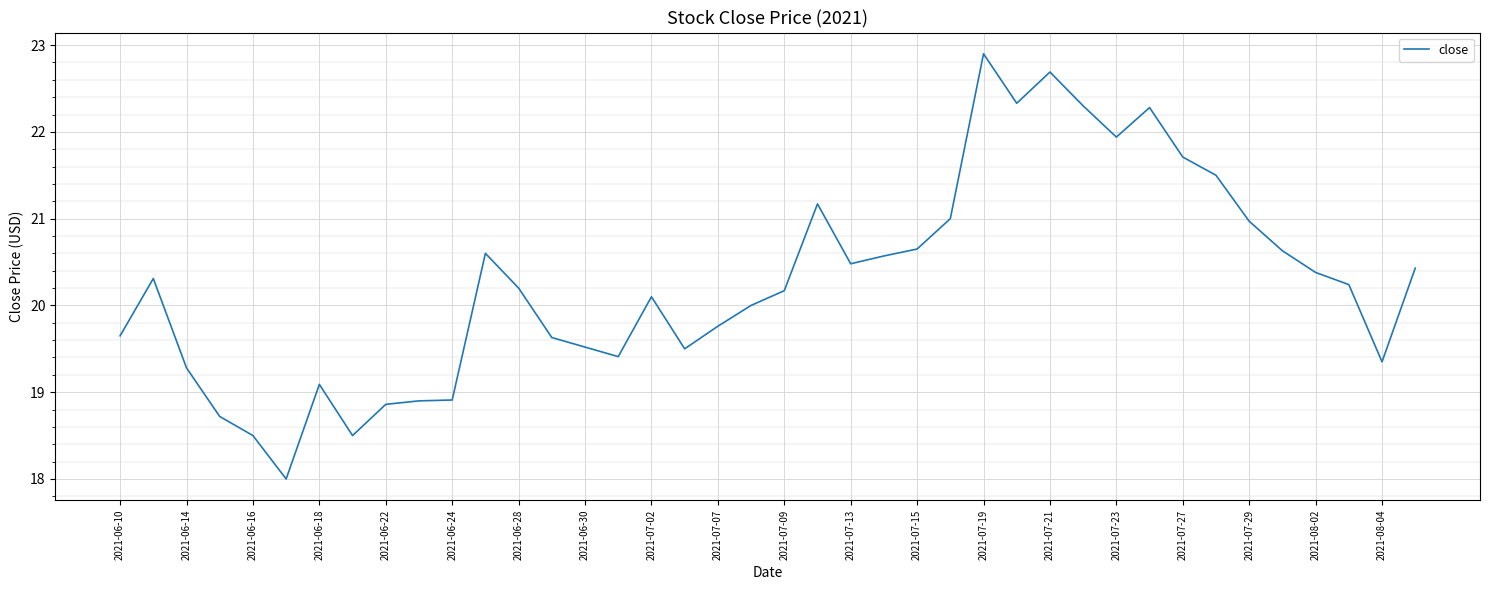

What is the average value?

20.3